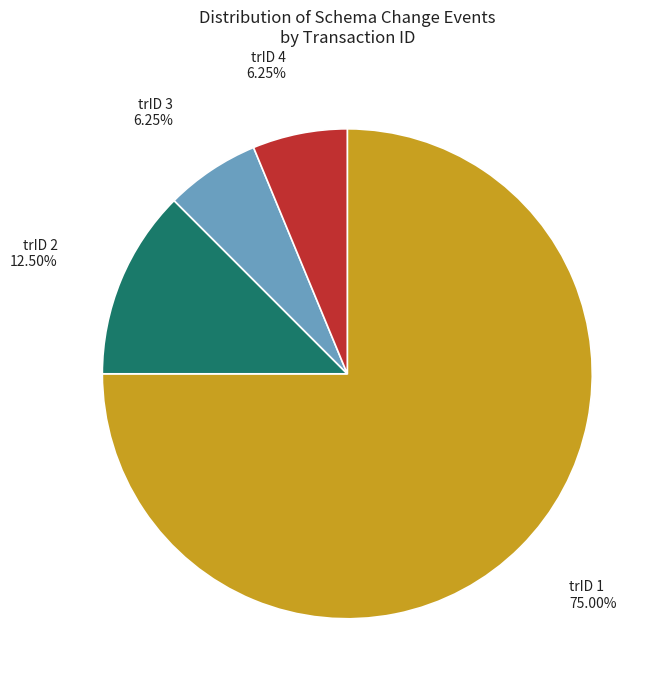

Do trID 3 and trID 4 together represent more than half of the pie?

No